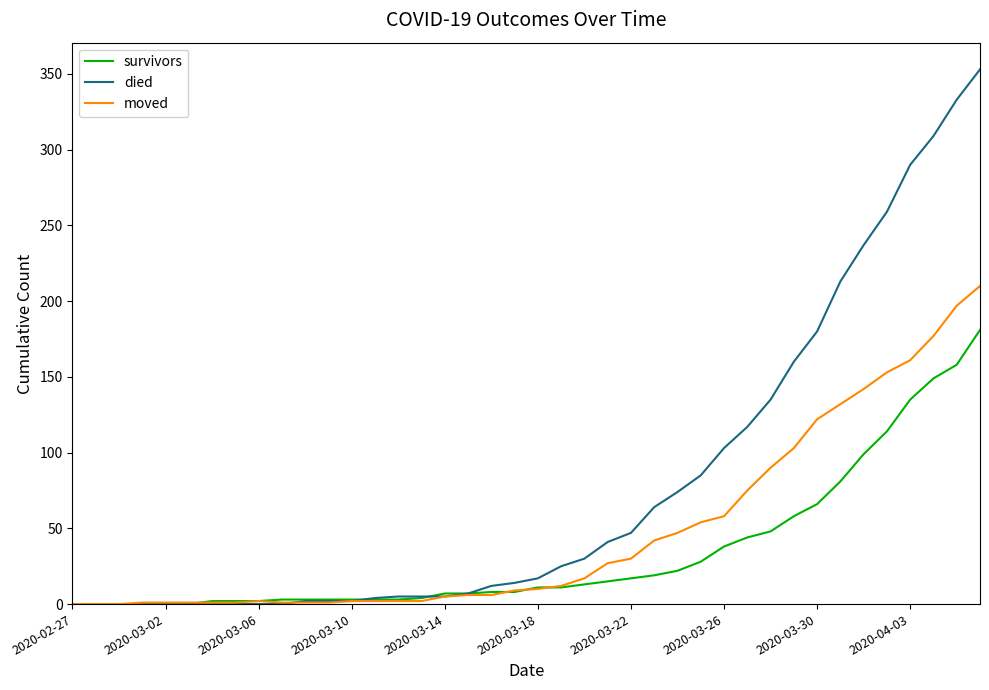

What is the difference between the maximum and minimum values in the moved series?

210